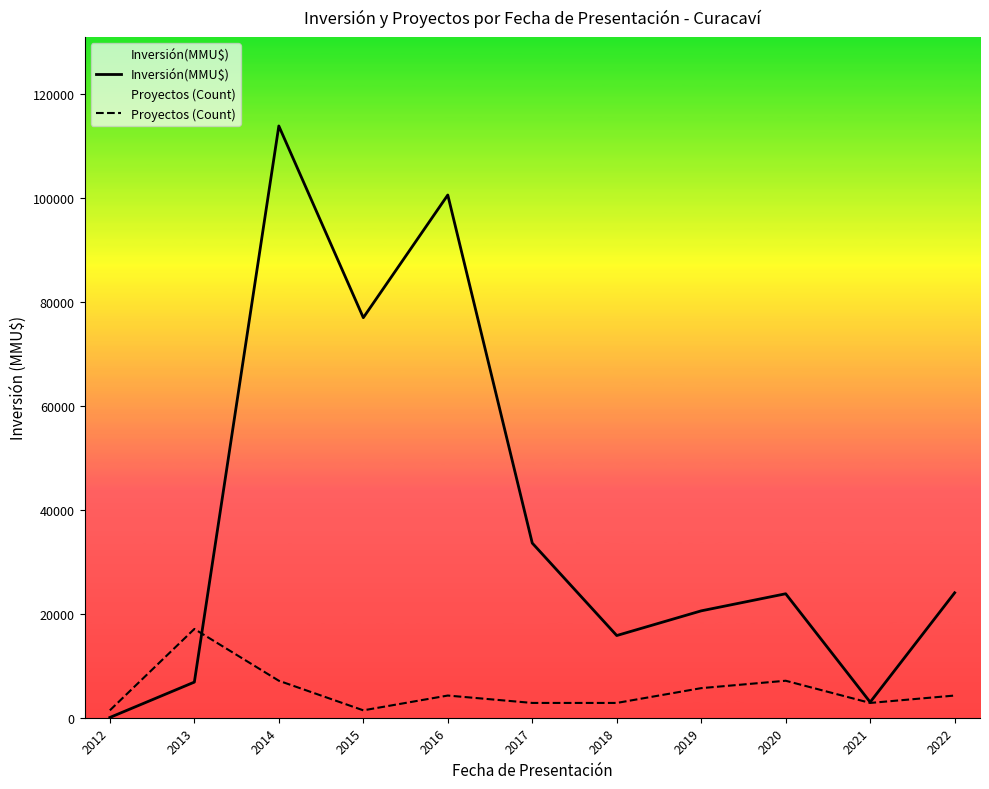

At which label is Inversión(MMU$) closest to 56975?

2015